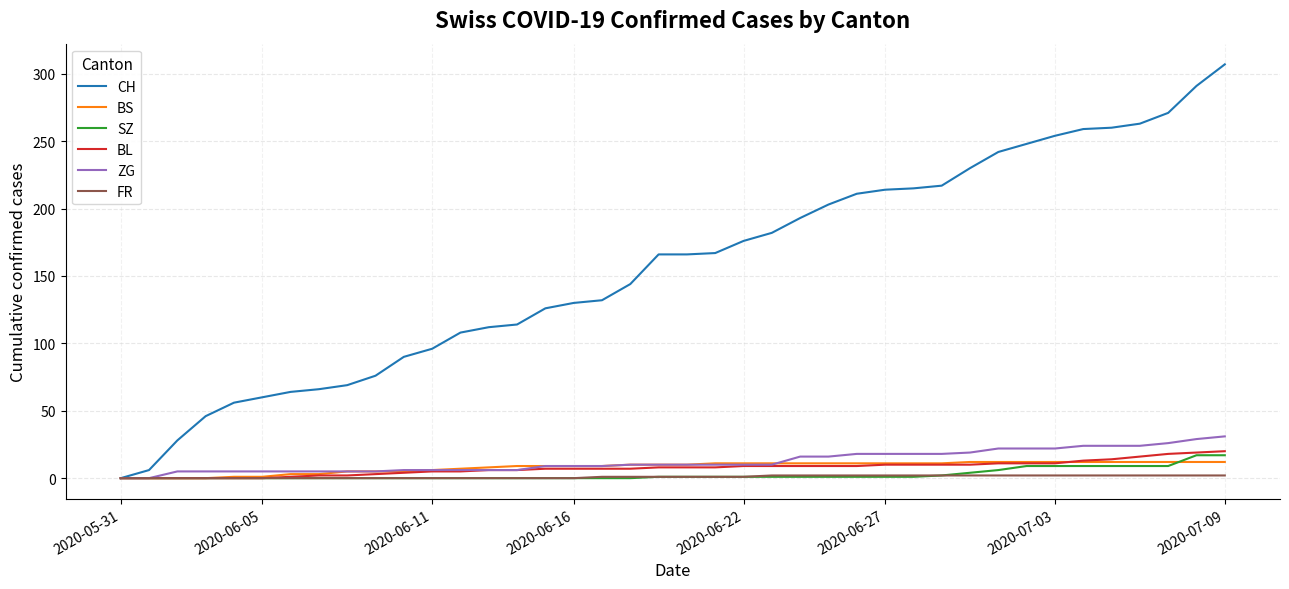

What is the maximum value shown in the chart?

307